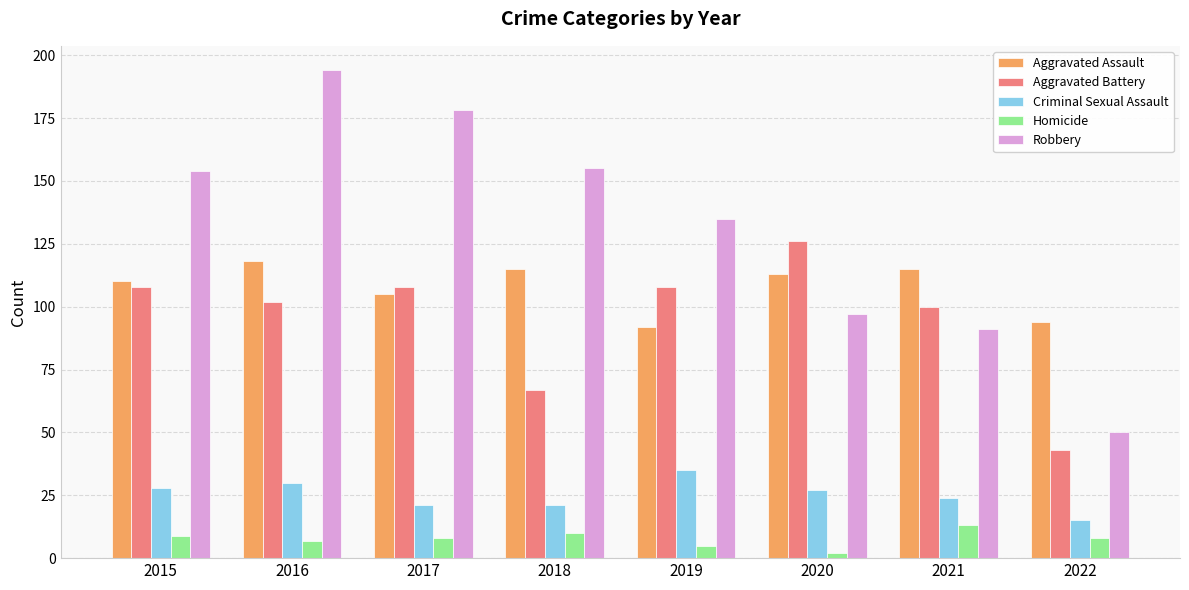

Is the value of Aggravated Battery at 2017 greater than the value of Criminal Sexual Assault at 2016?

Yes